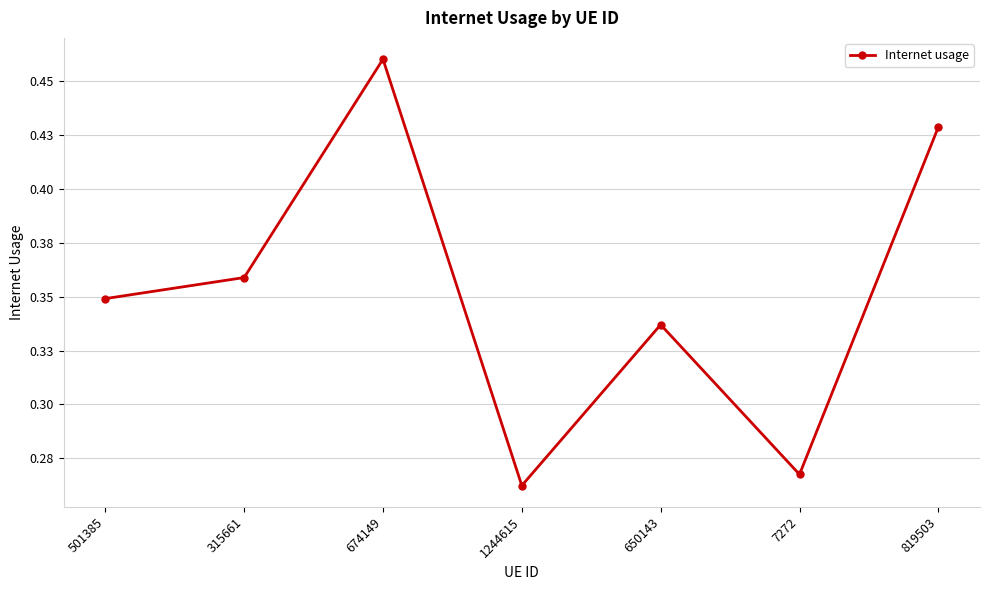

At which category does the data reach its first local peak?

674149